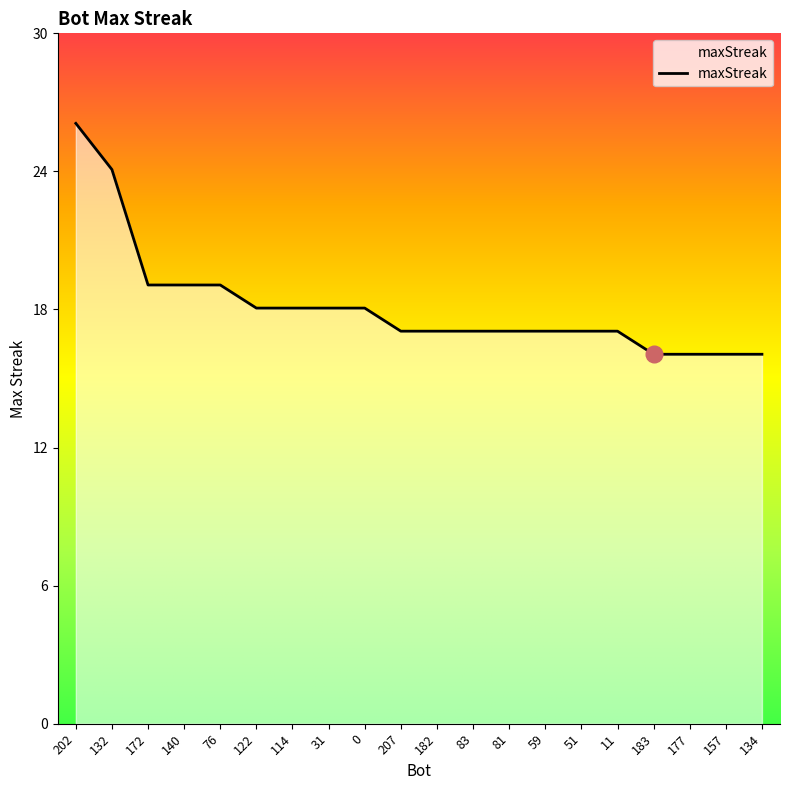

What is the sum of the values at 182 and 183?

33